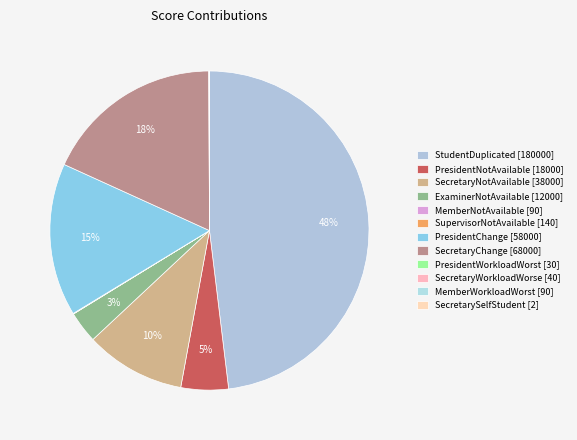

How many segments does this pie chart have?

12